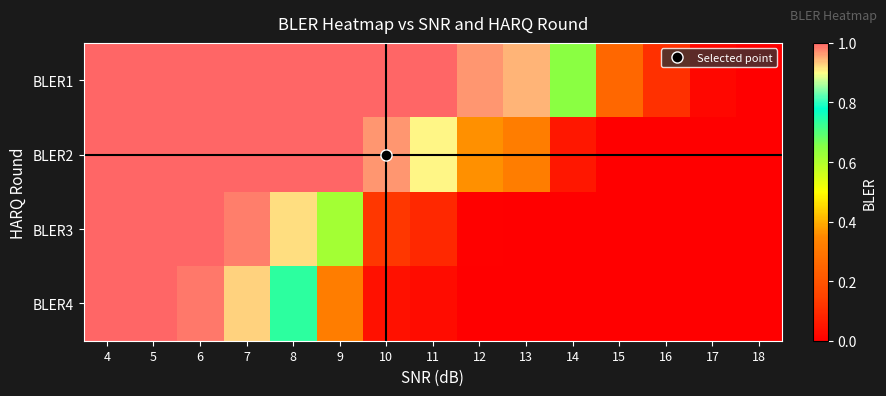

Reading right to left, transcribe all the data shown in this chart.

BLER1: 18=0.0	17=0.0	16=0.1	15=0.3	14=0.6	13=0.9	12=1.0	11=1.0	10=1.0	9=1.0	8=1.0	7=1.0	6=1.0	5=1.0	4=1.0
BLER2: 18=0.0	17=0.0	16=0.0	15=0.0	14=0.1	13=0.3	12=0.4	11=0.9	10=1.0	9=1.0	8=1.0	7=1.0	6=1.0	5=1.0	4=1.0
BLER3: 18=0.0	17=0.0	16=0.0	15=0.0	14=0.0	13=0.0	12=0.0	11=0.1	10=0.1	9=0.6	8=0.9	7=1.0	6=1.0	5=1.0	4=1.0
BLER4: 18=0.0	17=0.0	16=0.0	15=0.0	14=0.0	13=0.0	12=0.0	11=0.0	10=0.0	9=0.3	8=0.7	7=0.9	6=1.0	5=1.0	4=1.0